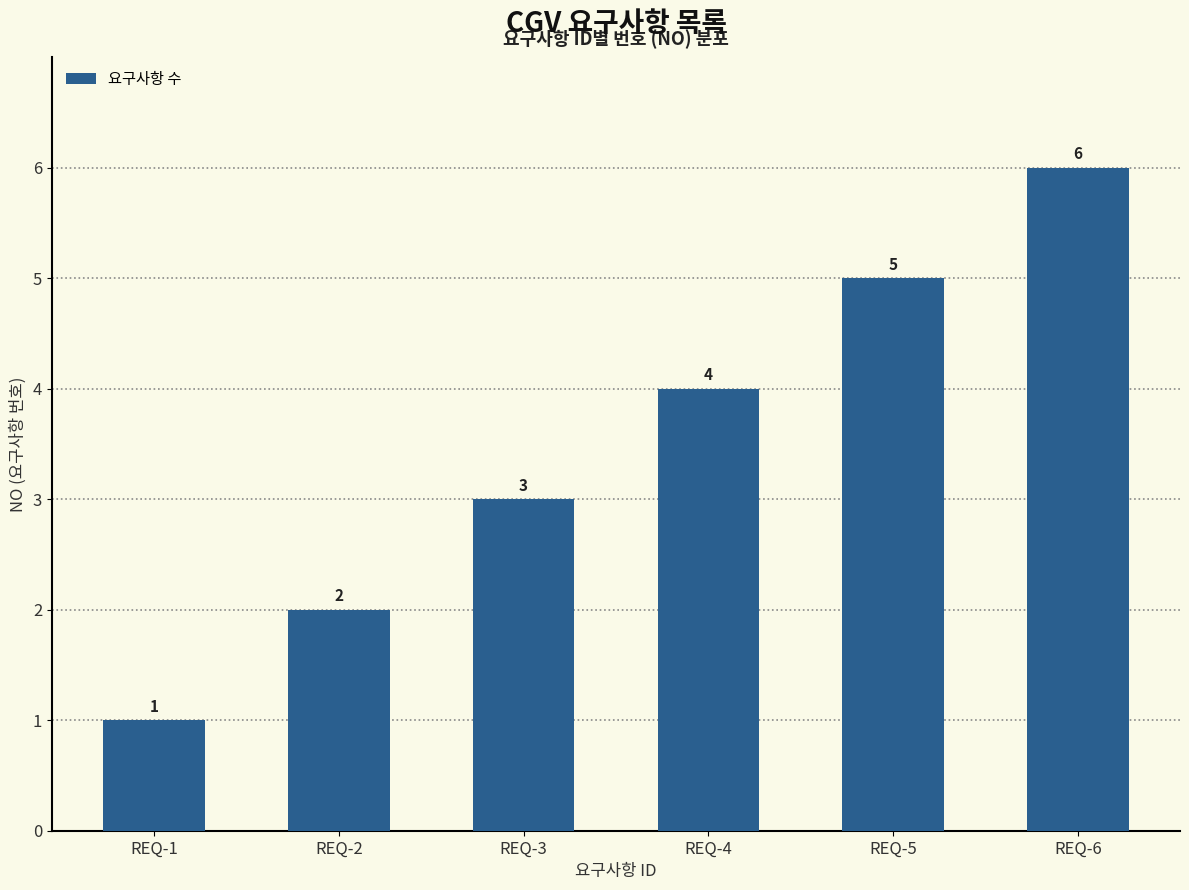

List the labels in order of value, largest first.

REQ-6, REQ-5, REQ-4, REQ-3, REQ-2, REQ-1